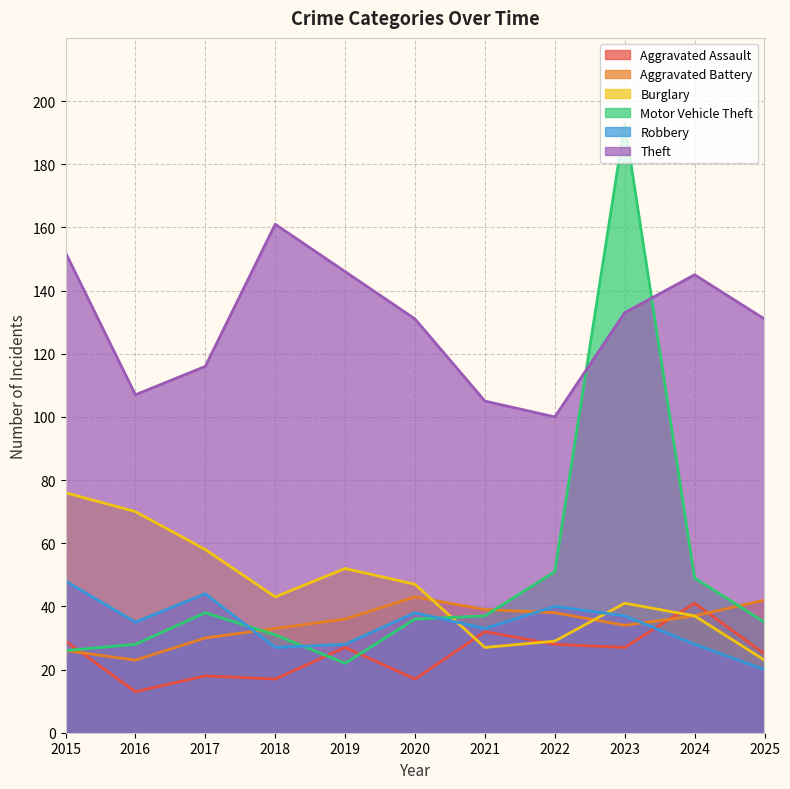

Reading left to right, extract all data points from this chart.

Aggravated Assault: 29	13	18	17	27	17	32	28	27	41	25
Aggravated Battery: 26	23	30	33	36	43	39	38	34	37	42
Burglary: 76	70	58	43	52	47	27	29	41	37	23
Motor Vehicle Theft: 26	28	38	31	22	36	37	51	193	49	35
Robbery: 48	35	44	27	28	38	33	40	37	28	20
Theft: 152	107	116	161	146	131	105	100	133	145	131